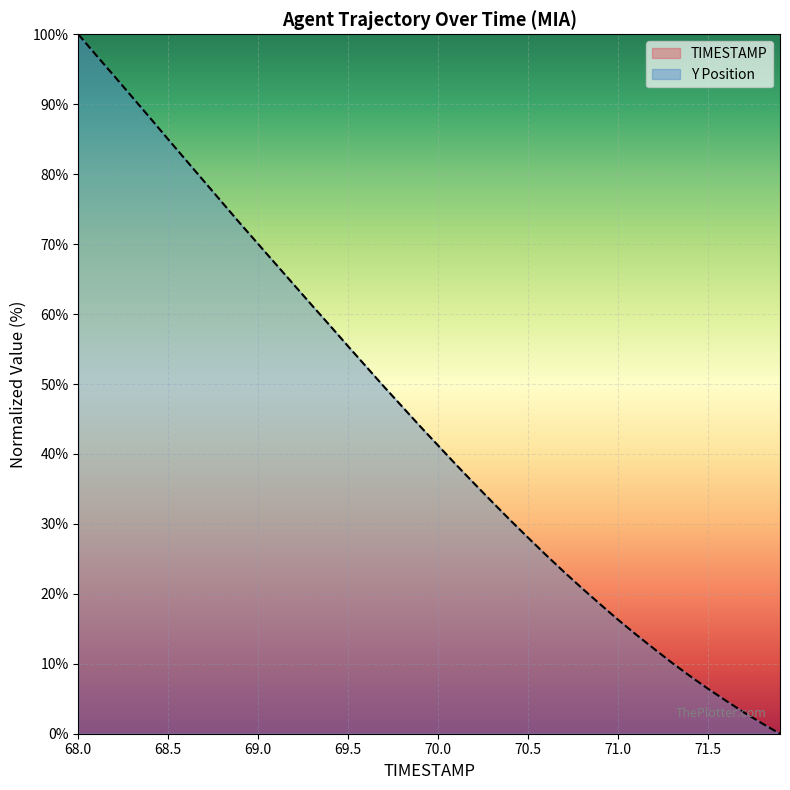

Is it true that Y Position equals 34.2 at 69.5?

False